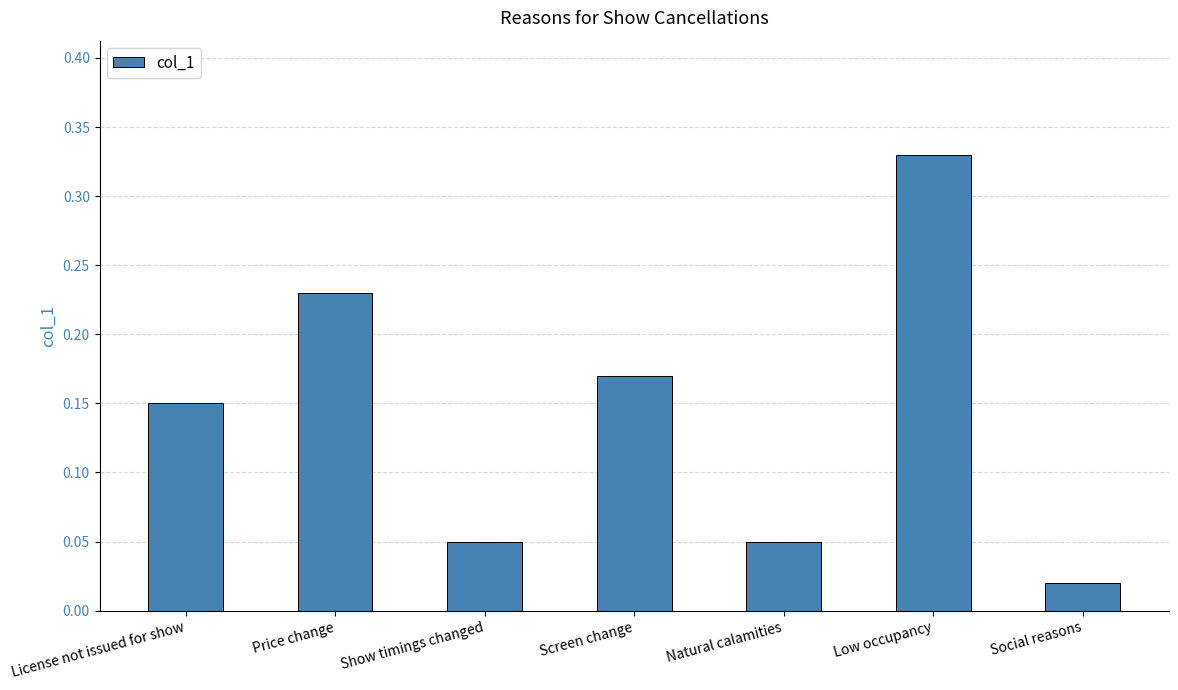

What position from the right is Low occupancy?

2